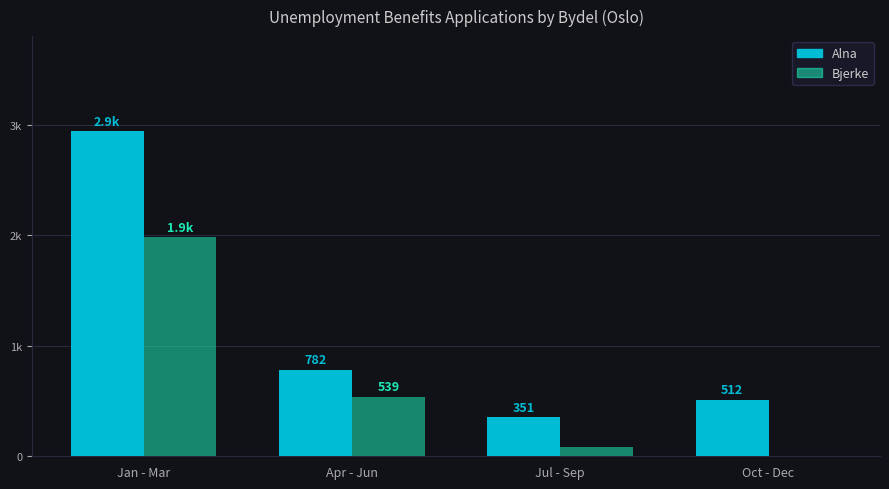

What are all the series names shown in the legend?

Alna, Bjerke